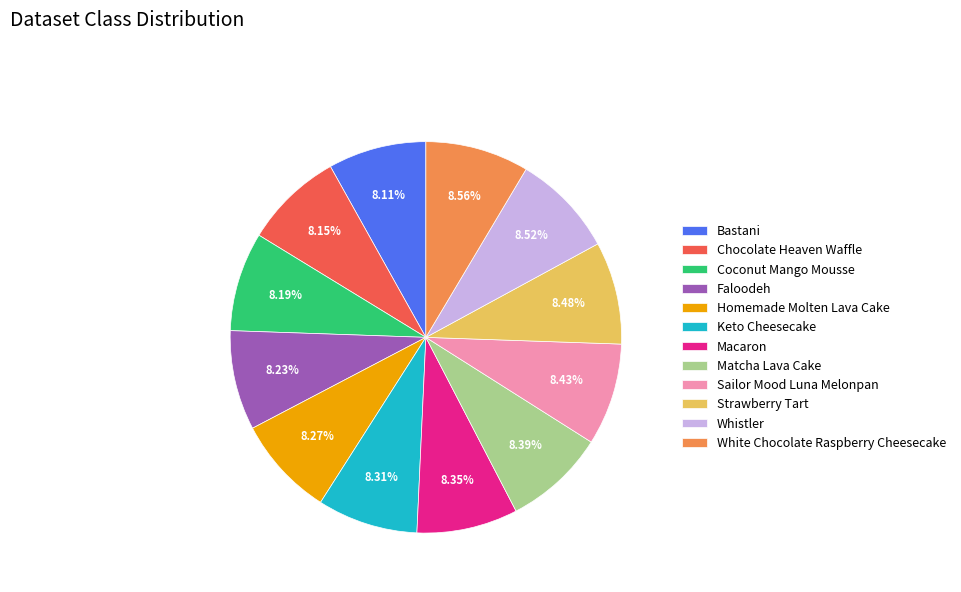

How many segments does this pie chart have?

12